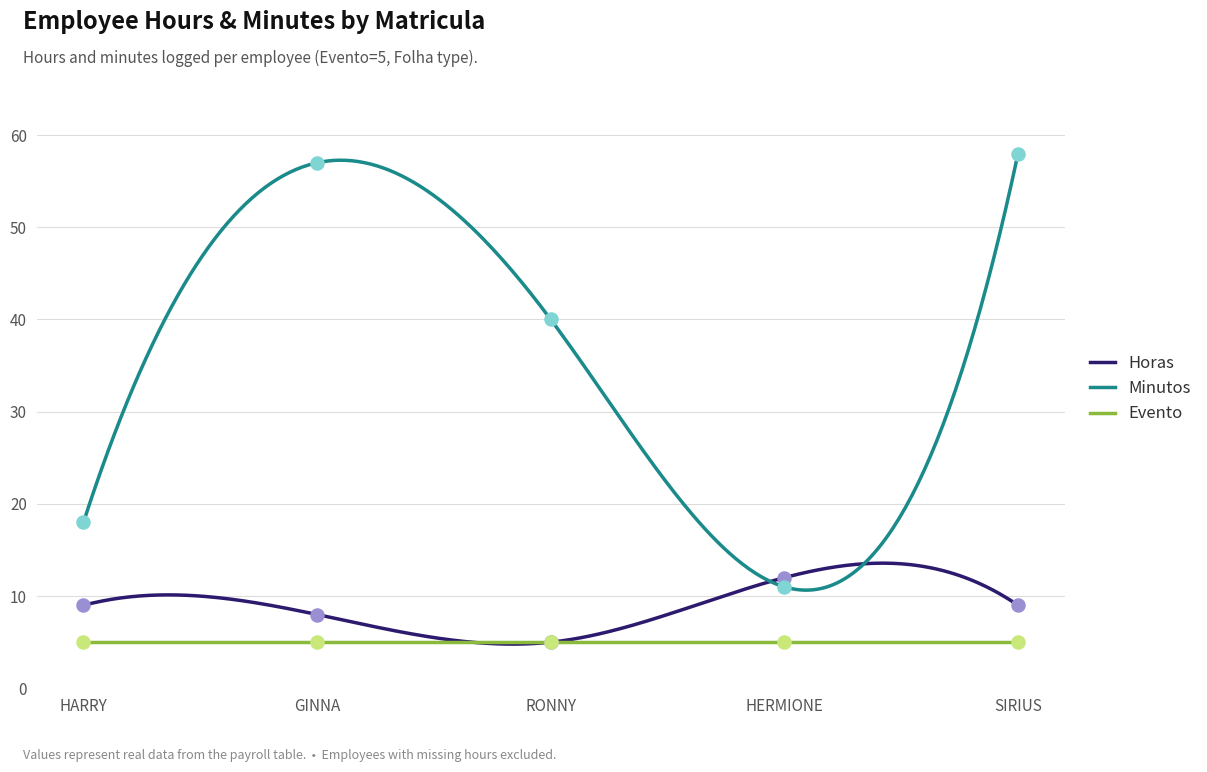

Which series reaches the minimum Y coordinate?

Horas